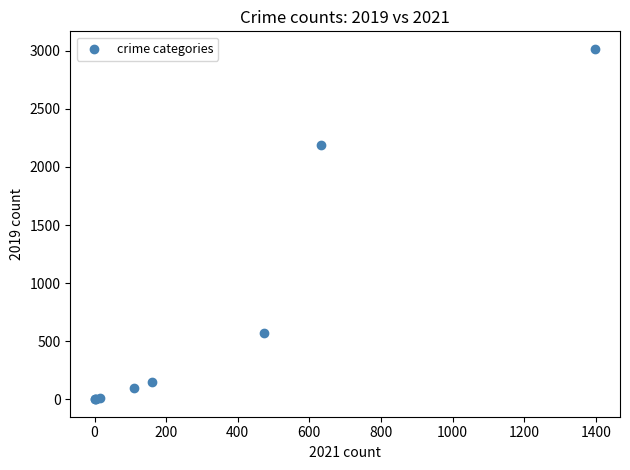

What Y value in the scatter plot is closest to 1509?

2189